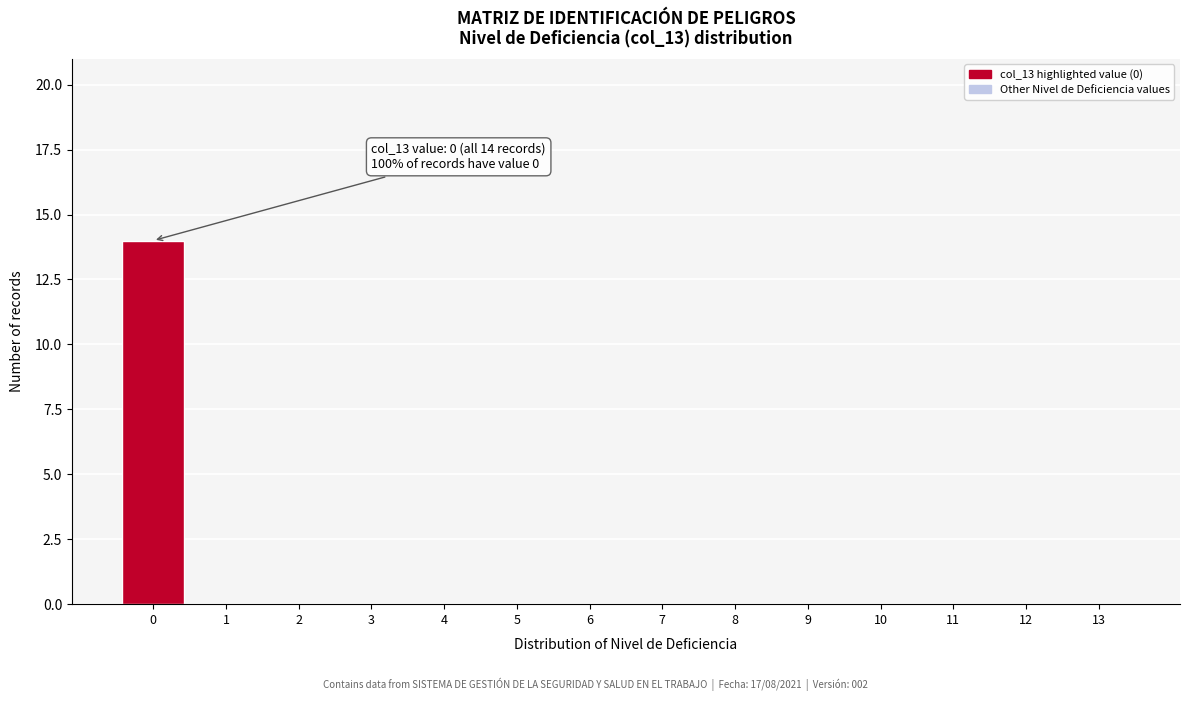

Reading left to right, transcribe all the data shown in this chart.

0=14	1=0	2=0	3=0	4=0	5=0	6=0	7=0	8=0	9=0	10=0	11=0	12=0	13=0